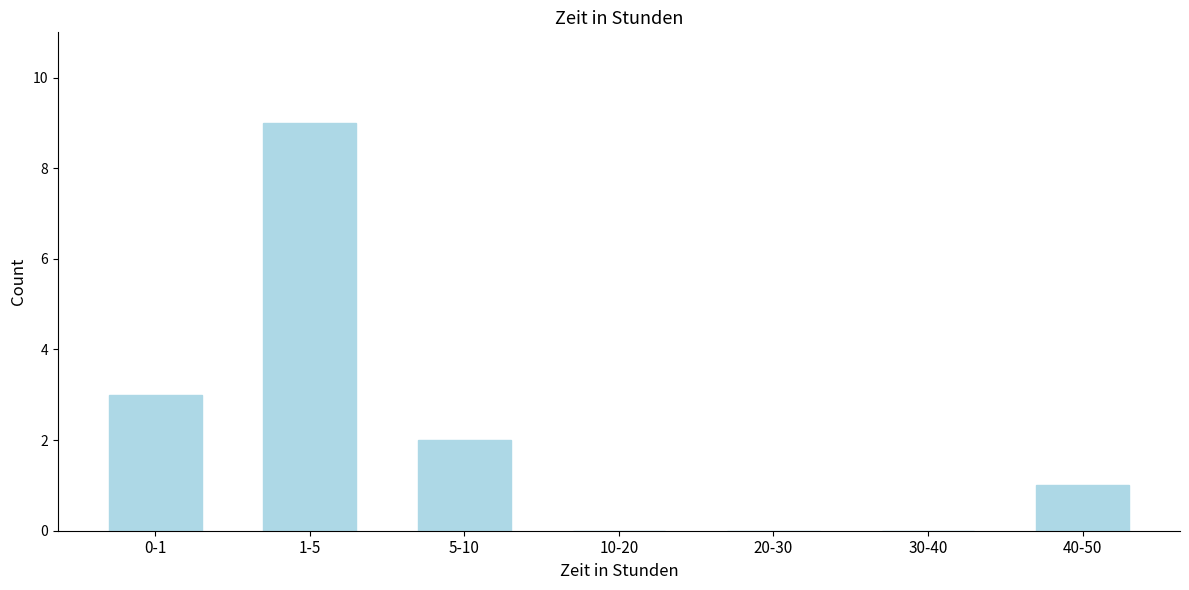

Reading left to right, list all the values displayed in this chart.

0-1=3	1-5=9	5-10=2	10-20=0	20-30=0	30-40=0	40-50=1